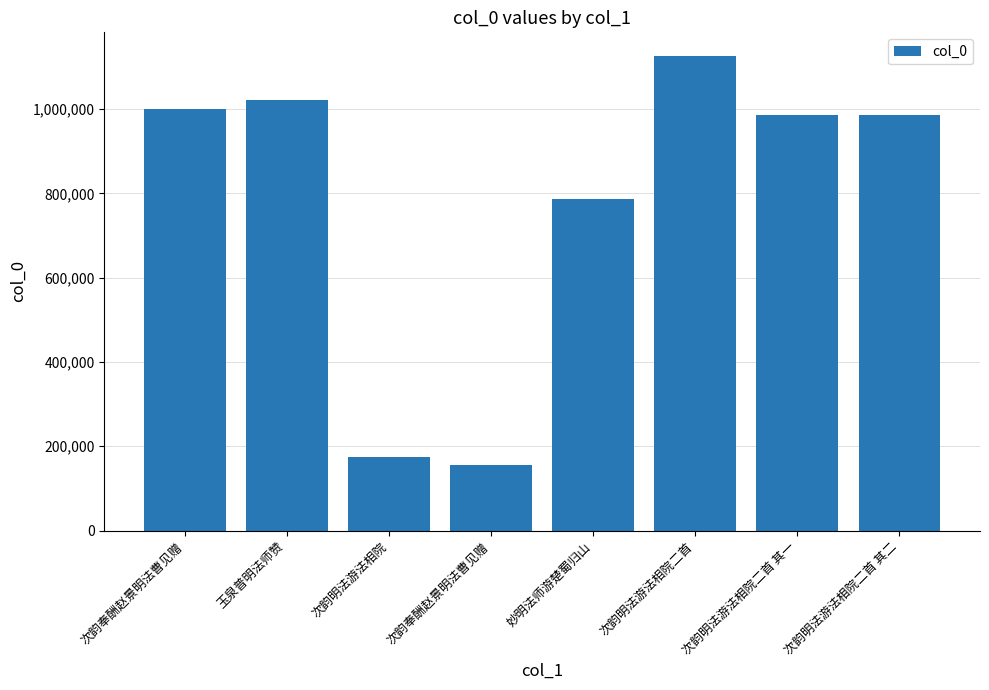

Rank the categories by value from lowest to highest.

次韵奉酬赵景明法曹见赠, 次韵明法游法相院, 妙明法师游楚蜀归山, 次韵明法游法相院二首 其二, 次韵明法游法相院二首 其一, 次韵奉酬赵景明法曹见赠, 玉泉普明法师赞, 次韵明法游法相院二首